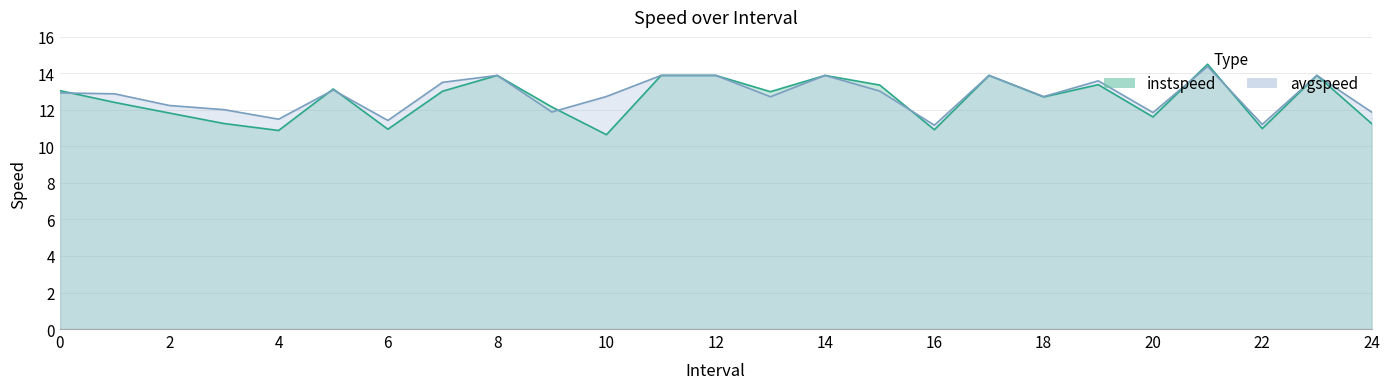

Which has a higher value, 14.0 or 15.0?

14.0